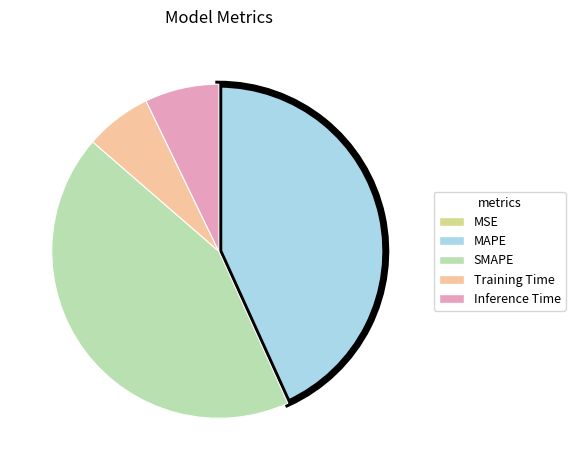

True or false: MAPE accounts for 55% of the total.

False